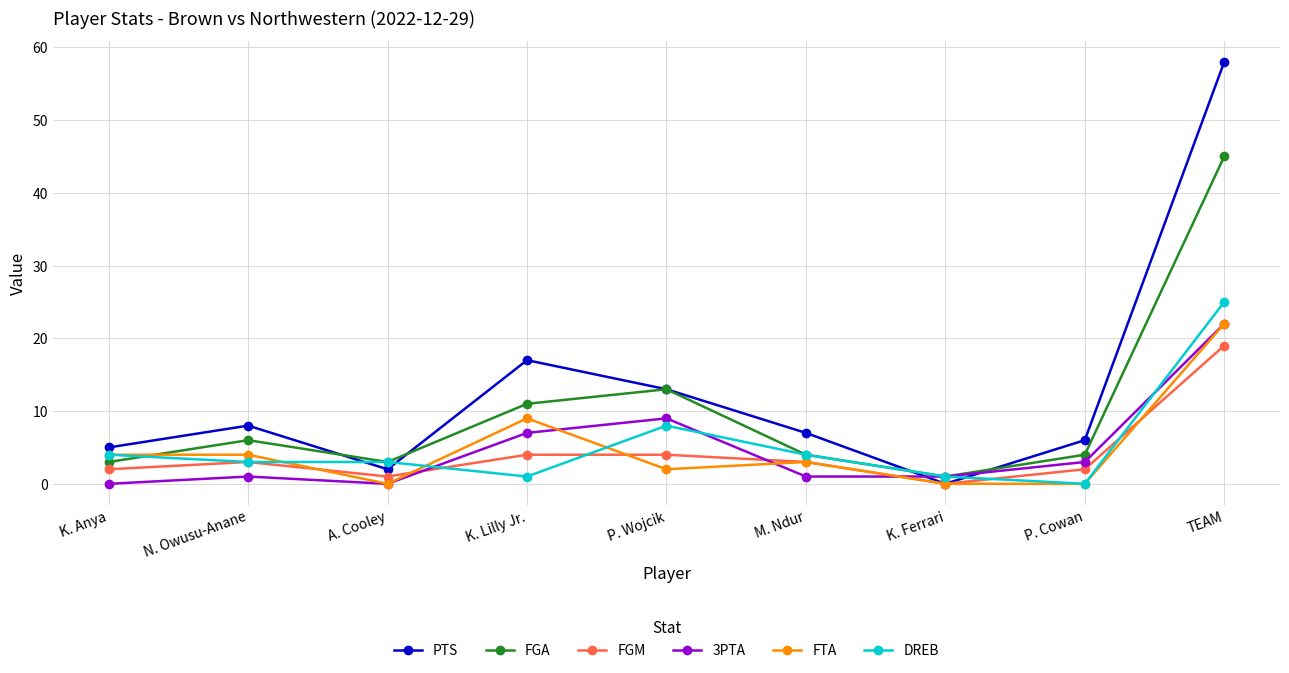

What is the sum of the PTS values at P. Wojcik and A. Cooley?

15